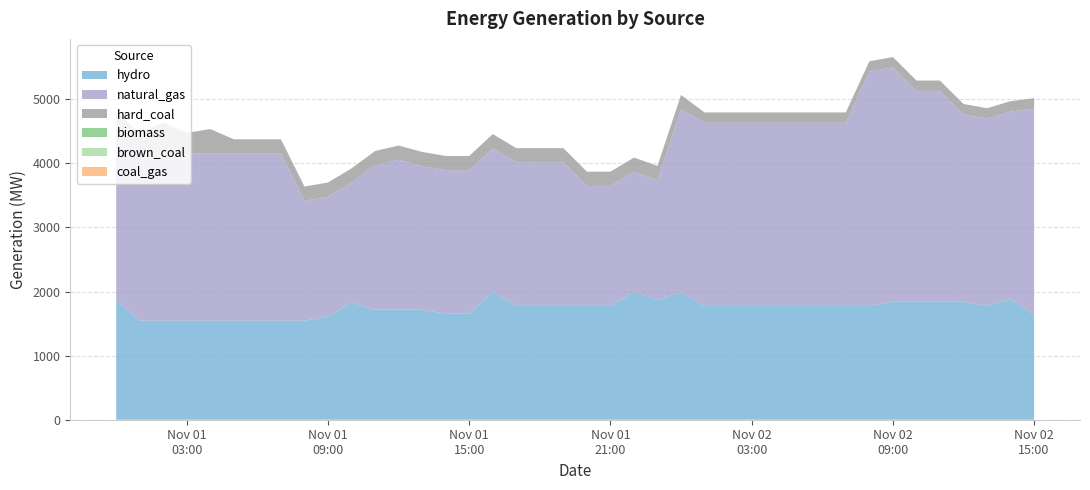

Reading left to right, extract all data points from this chart.

hydro: 1869	1545	1545	1545	1545	1545	1545	1545	1545	1608	1828	1718	1718	1718	1655	1655	1997	1777	1777	1777	1777	1777	1997	1868	1988	1775	1775	1775	1775	1775	1775	1775	1775	1842	1842	1842	1842	1775	1885	1635
natural_gas: 2609	2609	2609	2609	2609	2609	2609	2609	1872	1872	1872	2253	2339	2239	2239	2239	2239	2239	2239	2239	1872	1872	1872	1872	2858	2858	2858	2858	2858	2858	2858	2858	3656	3656	3289	3289	2924	2924	2924	3221
hard_coal: 322	322	482	322	382	222	222	222	222	222	222	222	222	222	222	222	222	222	222	222	222	222	222	222	222	162	162	162	162	162	162	162	162	162	162	162	162	162	162	162
biomass: 0	0	0	0	0	0	0	0	0	0	0	0	0	0	0	0	0	0	0	0	0	0	0	0	0	0	0	0	0	0	0	0	0	0	0	0	0	0	0	0
brown_coal: 0	0	0	0	0	0	0	0	0	0	0	0	0	0	0	0	0	0	0	0	0	0	0	0	0	0	0	0	0	0	0	0	0	0	0	0	0	0	0	0
coal_gas: 0	0	0	0	0	0	0	0	0	0	0	0	0	0	0	0	0	0	0	0	0	0	0	0	0	0	0	0	0	0	0	0	0	0	0	0	0	0	0	0